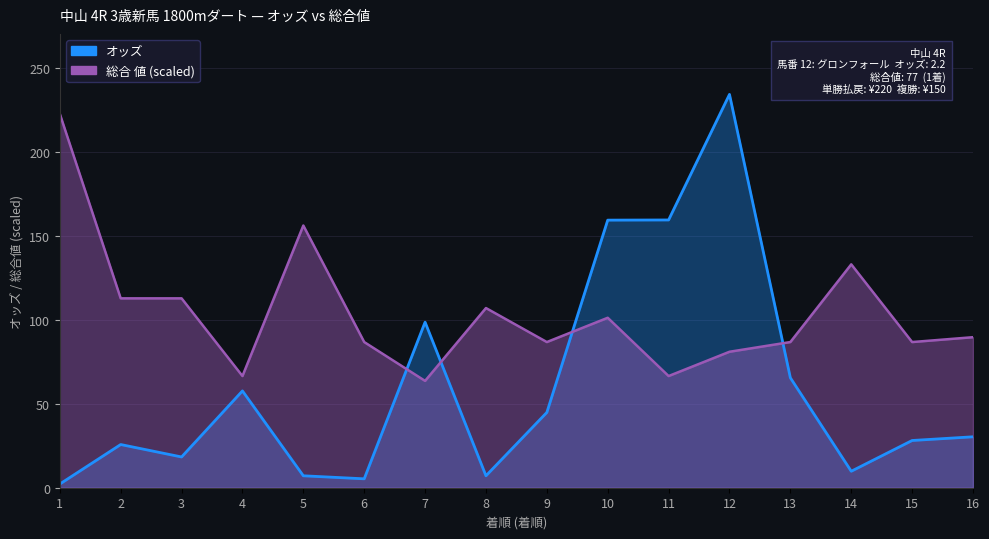

Where does the 総合 値 series first go above 89?

1